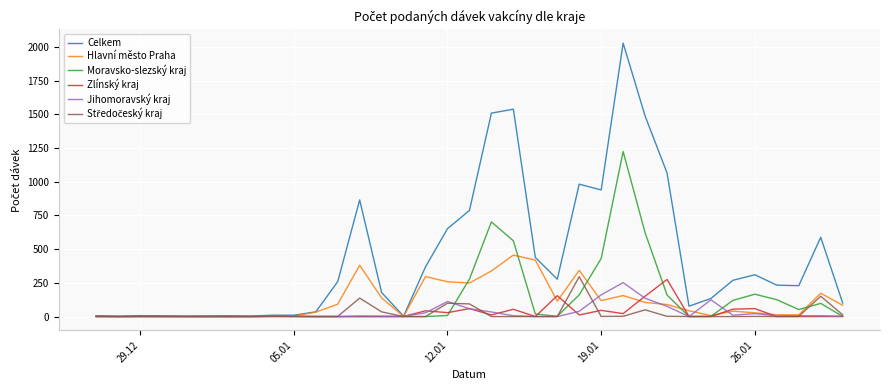

Which series has the largest total across all categories?

Celkem